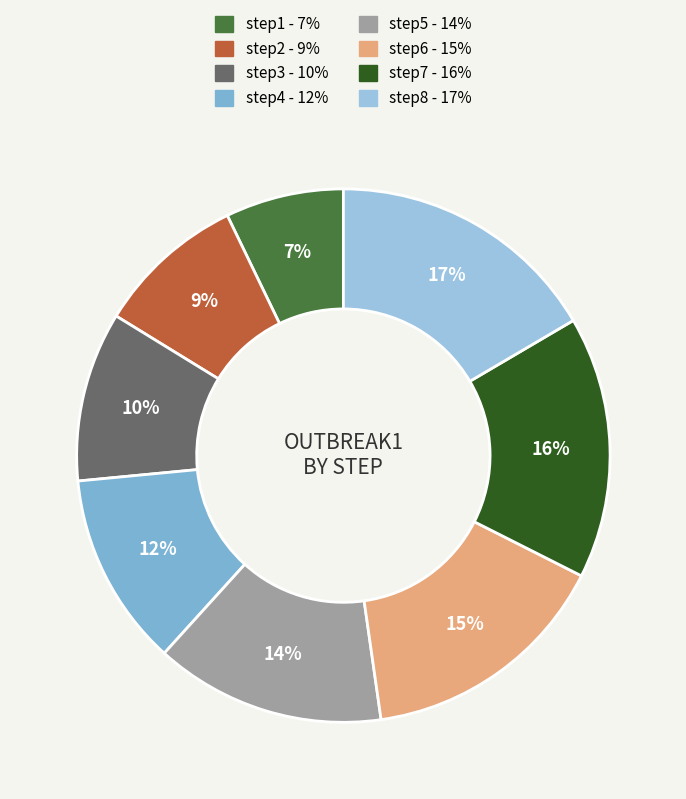

Is step3 the majority of the pie?

No